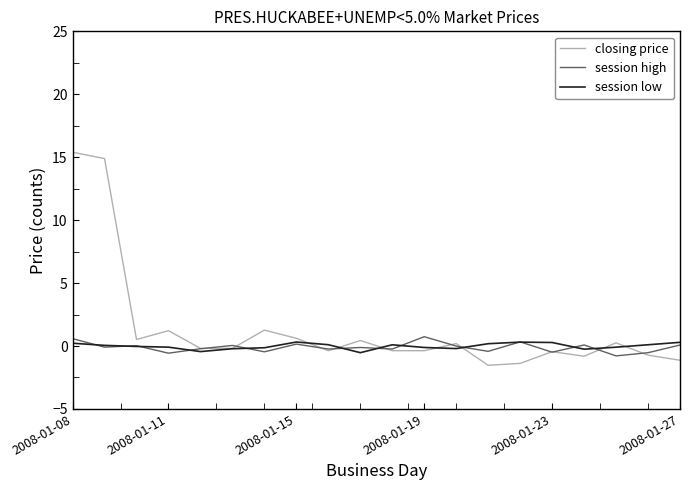

What is the maximum value shown in the chart?

15.4